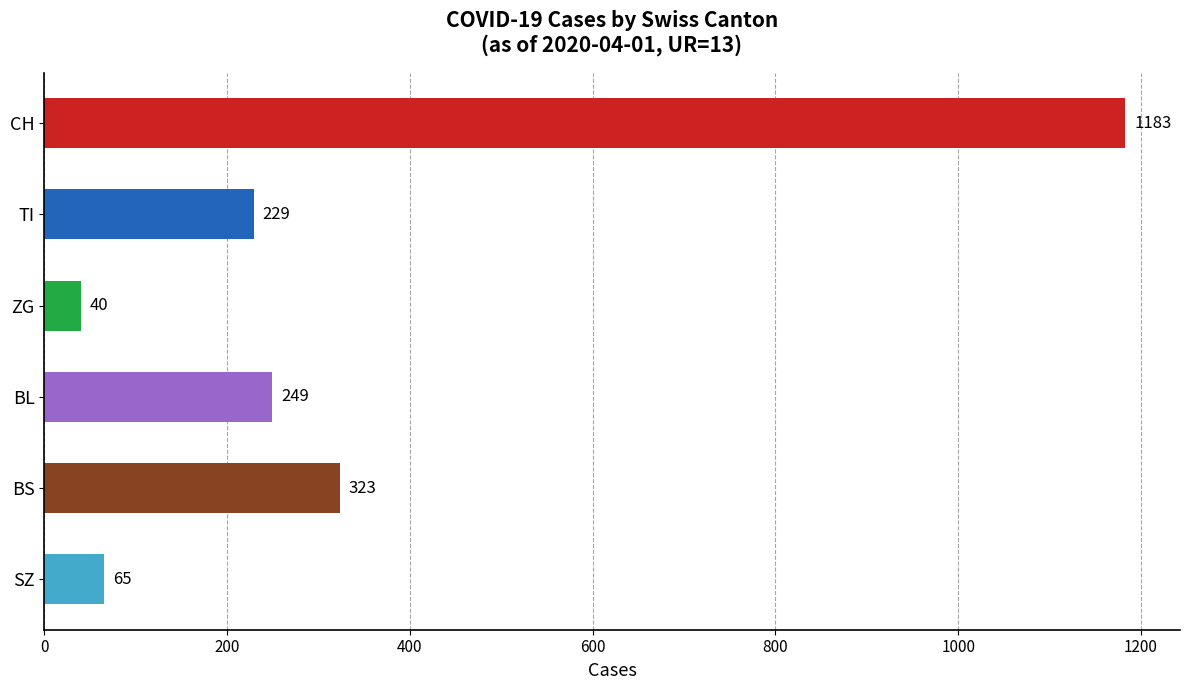

Count the number of data series in this chart.

1